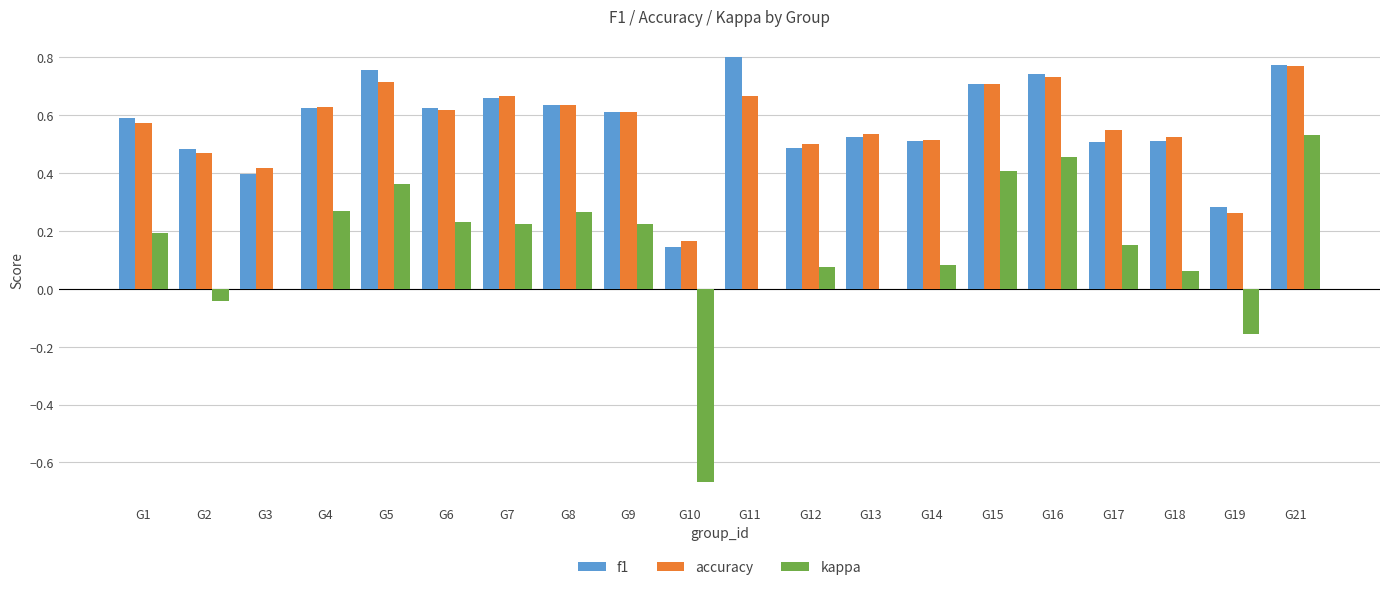

Is the value of f1 at G7 greater than the value of accuracy at G15?

No